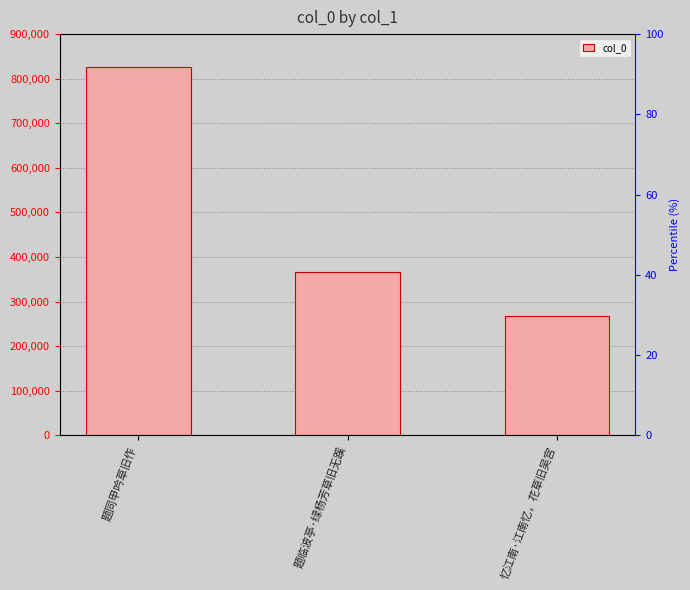

What is the label of the 1st bar from the left?

题同甲吟草旧作